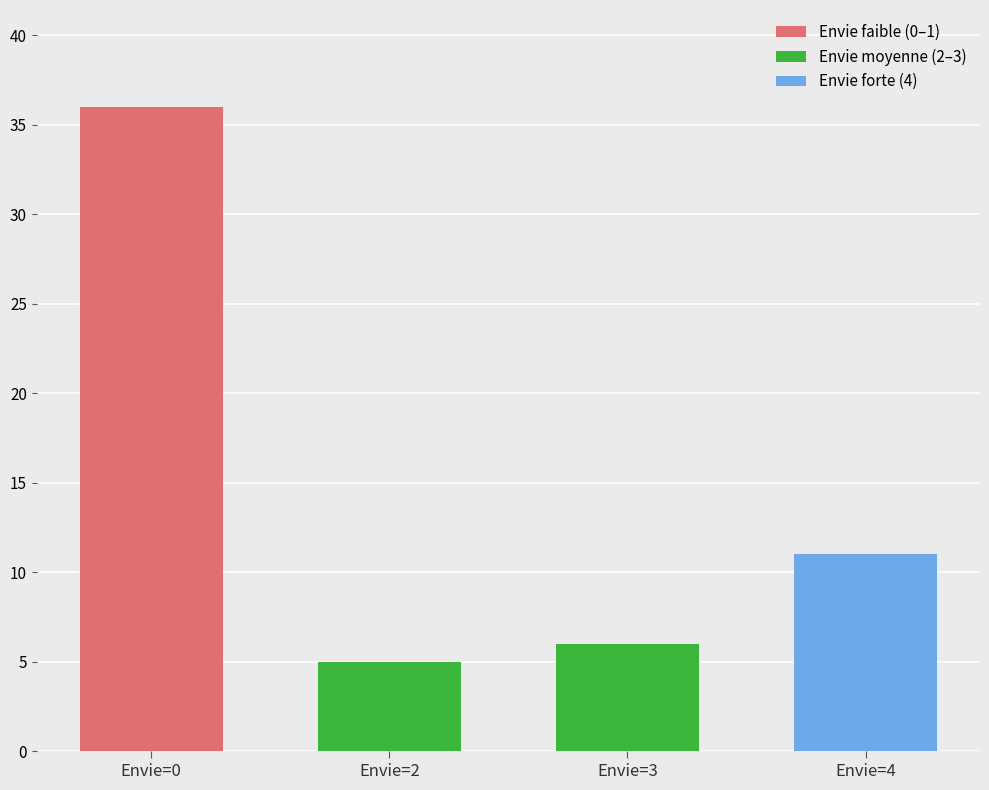

At which category does the chart reach its peak across all series?

Envie=0